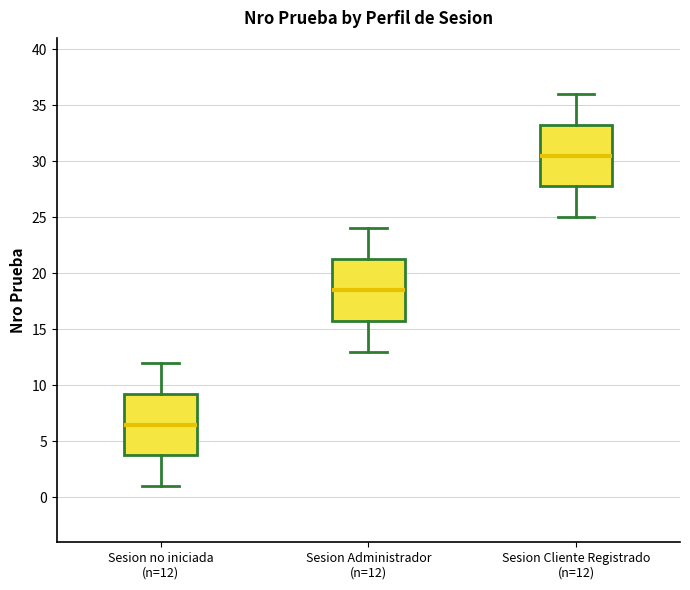

Where is the lower edge of the box for Sesion no iniciada (n=12) on the y-axis? The values are not printed on the chart, so give them approximately, as read against the axis.

4.0